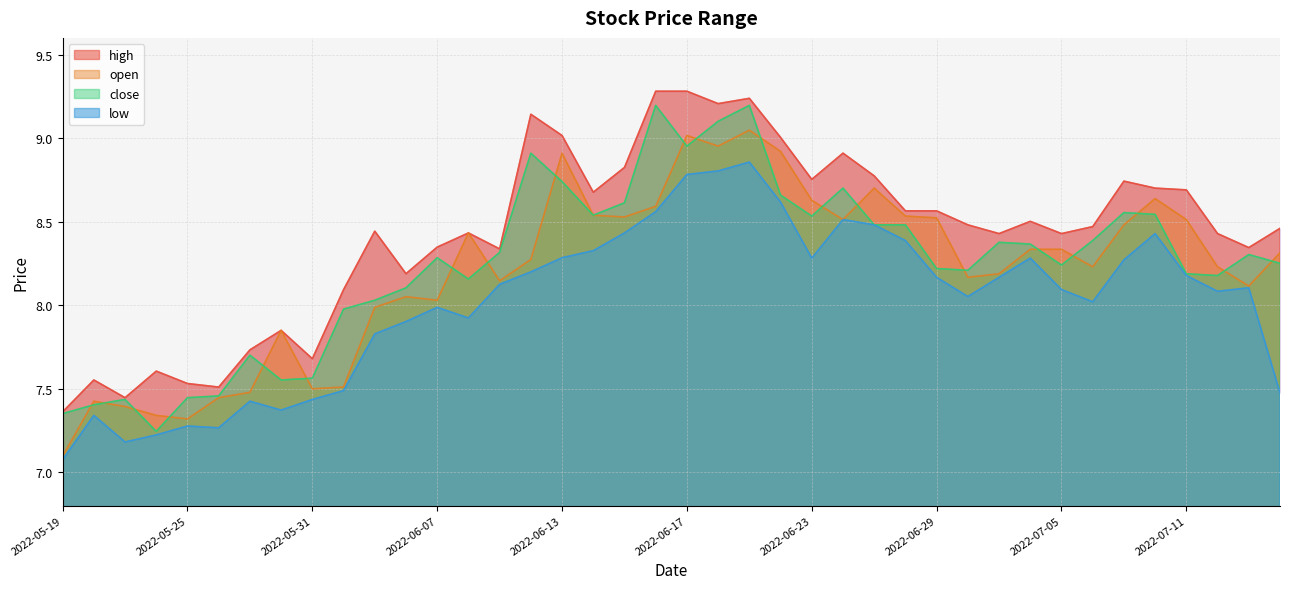

Which category has the highest value across all series?

2022-06-16